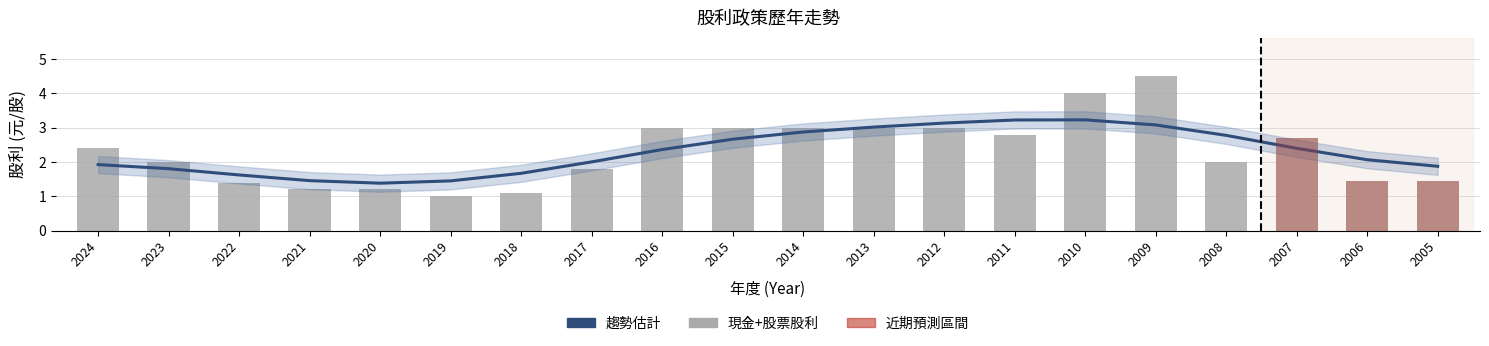

The 合計股利 series shows 2.1 at 2022. True or false?

False